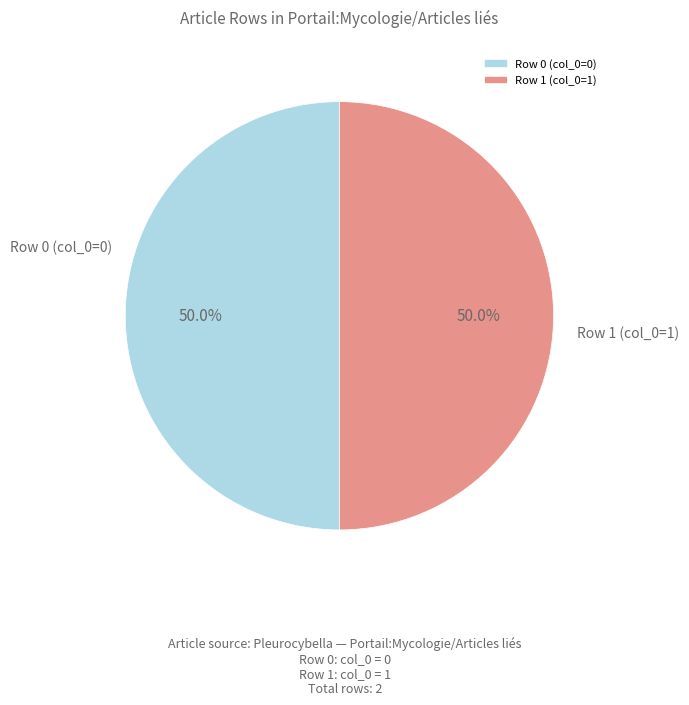

Approximately how many times larger is the value at Row 1 (col_0=1) compared to Row 0 (col_0=0)?

1.0